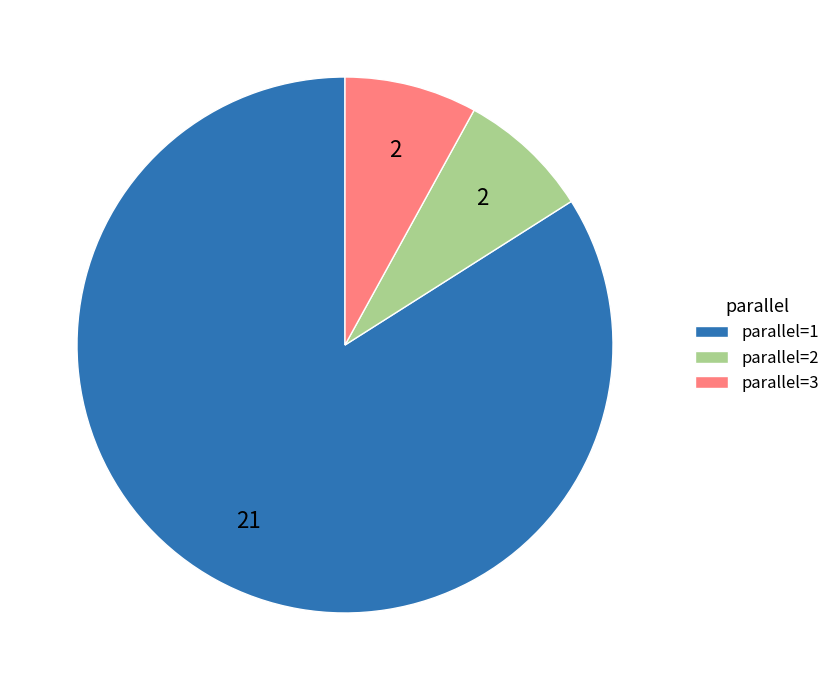

Is it true that parallel=1 is 78% of the pie?

False